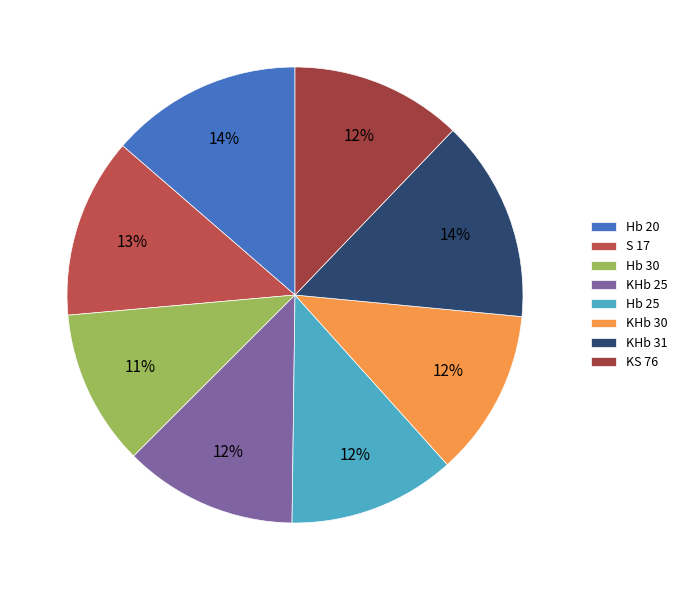

What is the largest slice in the pie chart?

KHb 31